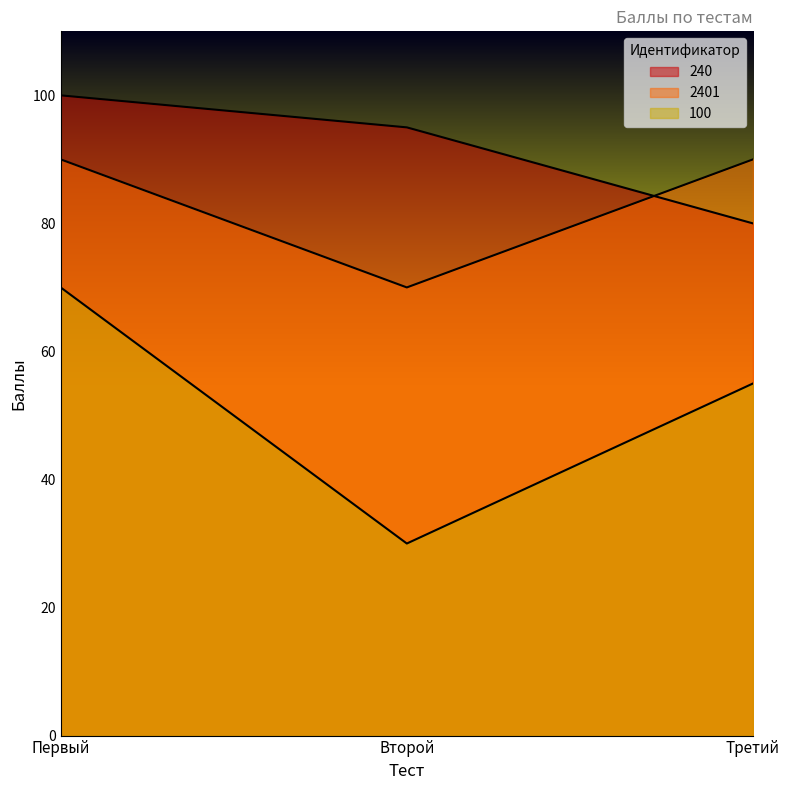

What is the label of the 1st point from the right?

Третий